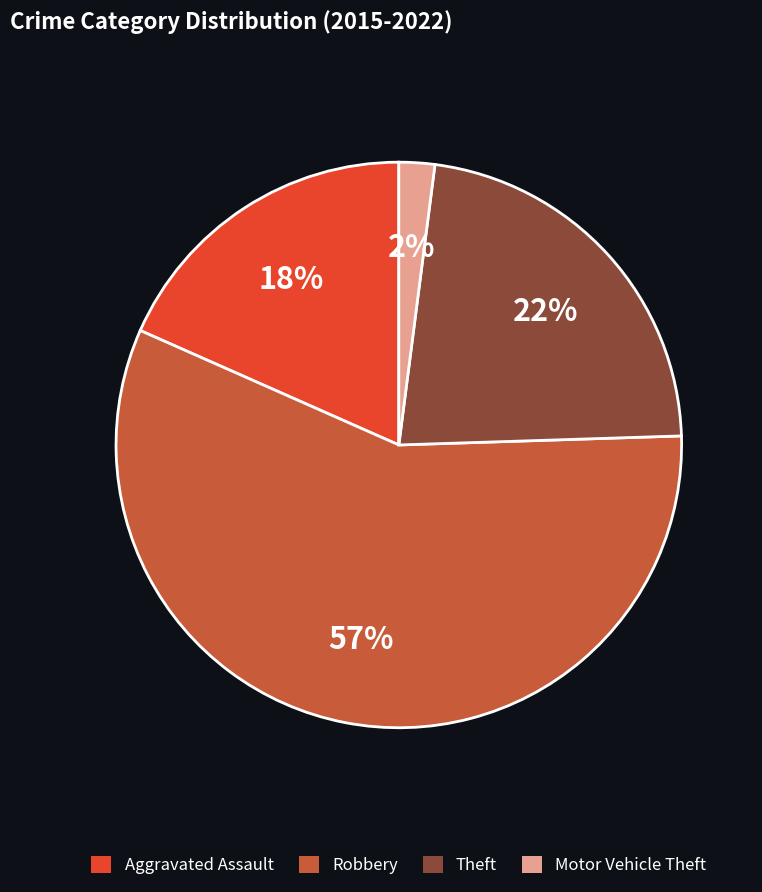

Is the sum of Robbery and Aggravated Assault greater than half?

Yes